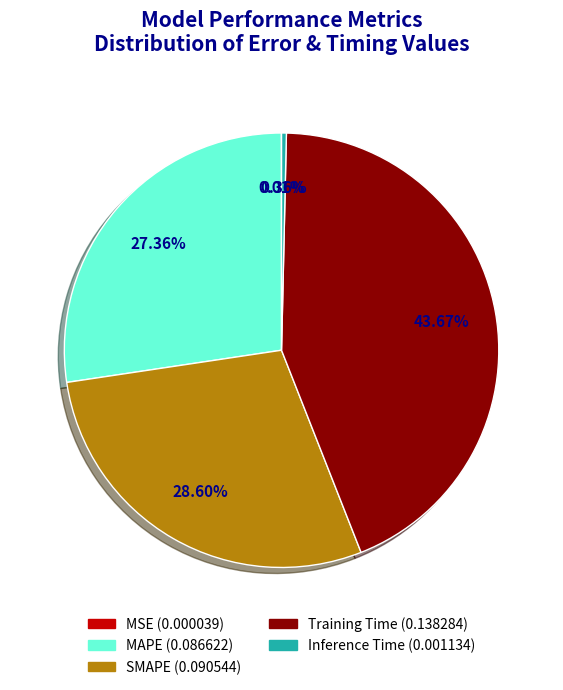

Which category has the biggest portion of the pie?

Training Time